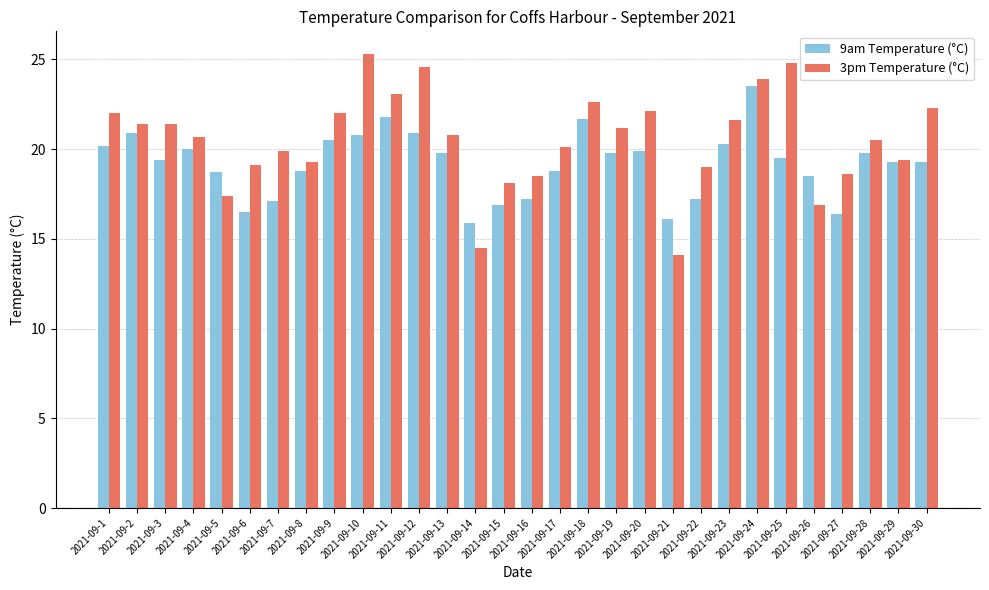

At how many categories does at least one series exceed 15?

30